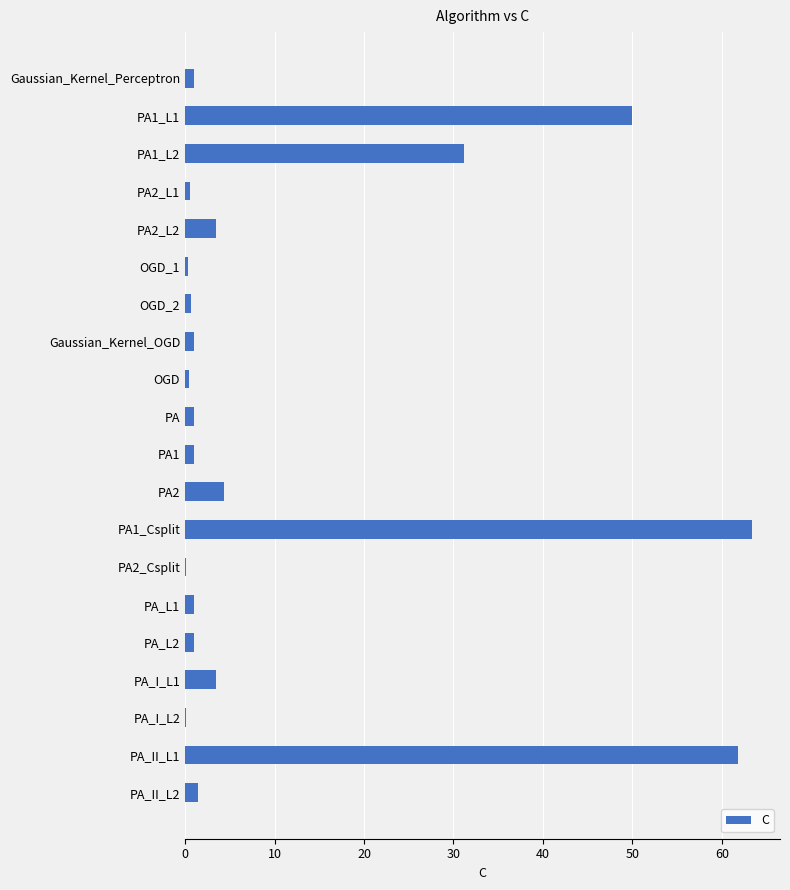

Are the bars horizontal?

Yes